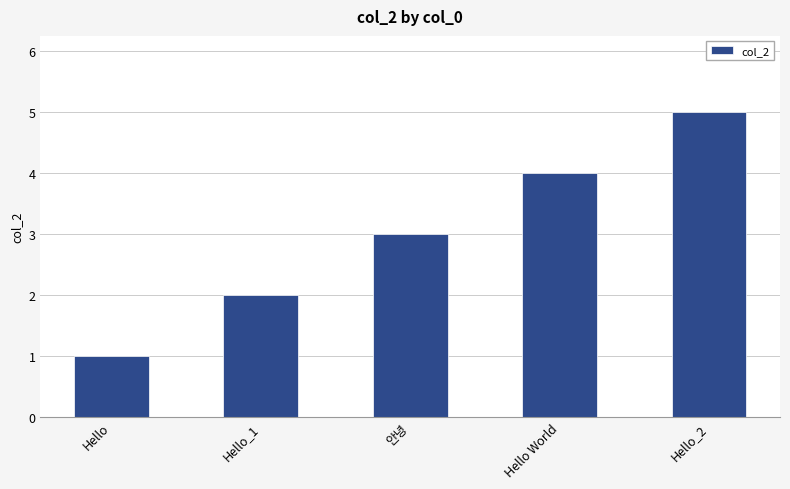

What is the minimum value shown in the chart?

1